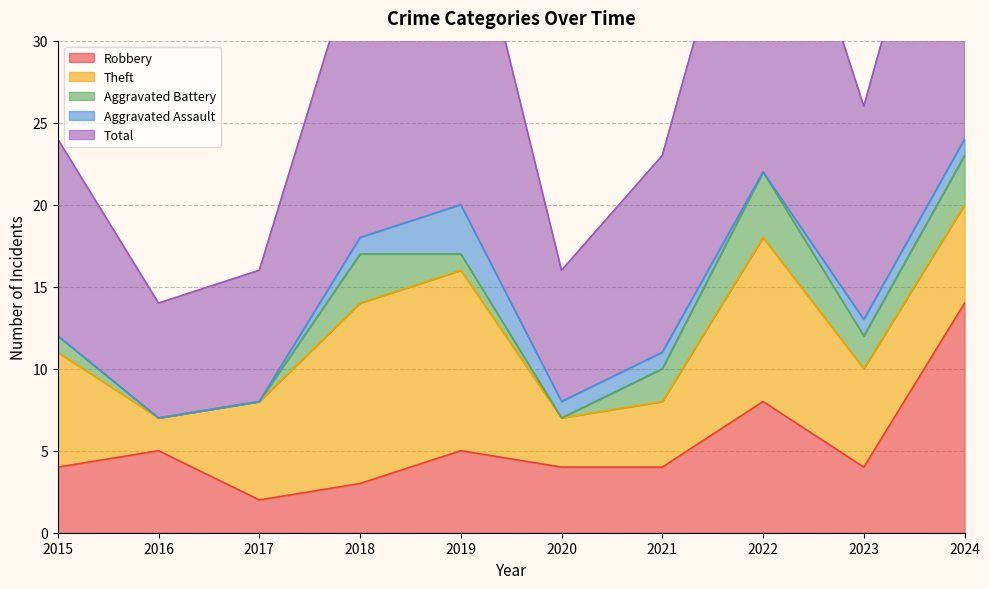

True or false: Theft and Aggravated Assault cross at least once.

False